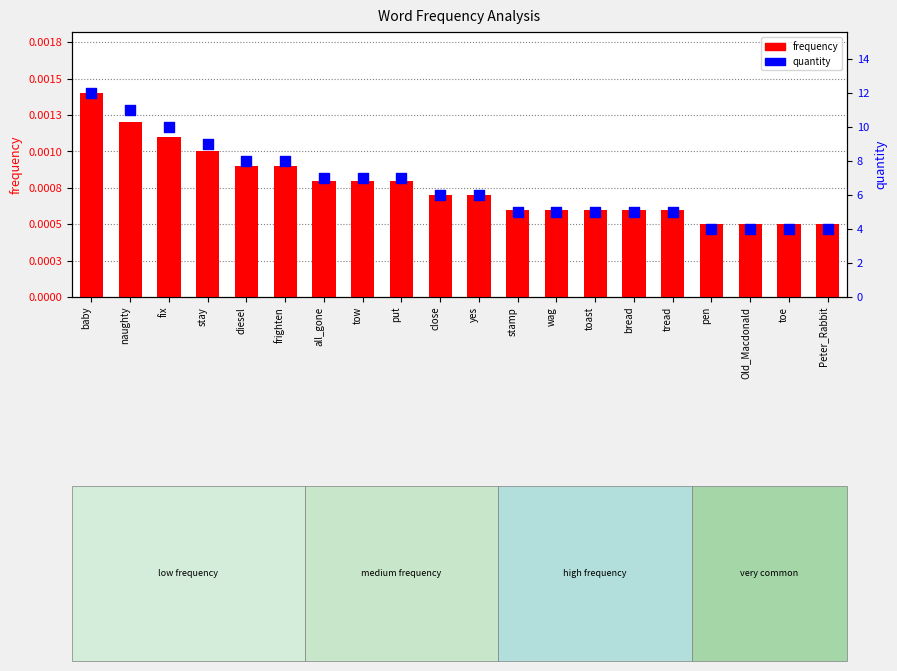

Is the value of quantity at bread greater than the value of frequency at baby?

Yes